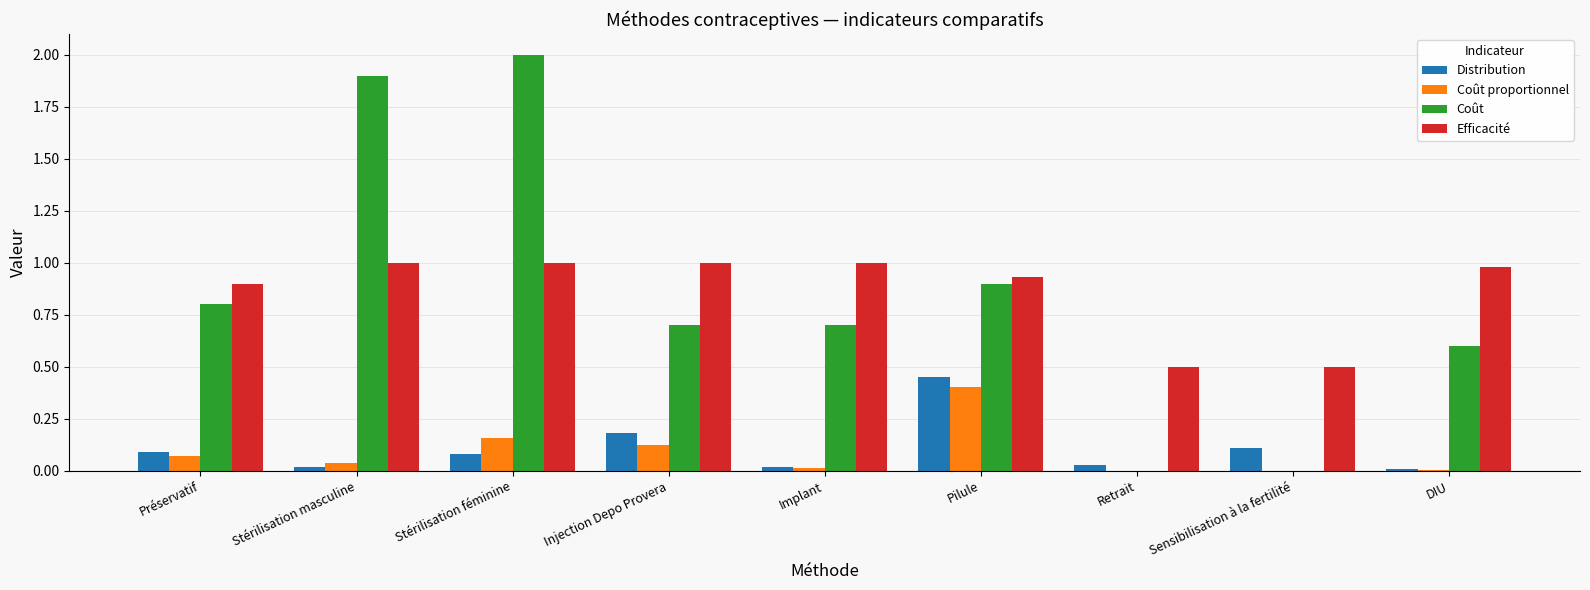

Which series changed the most between Implant and Retrait?

Coût